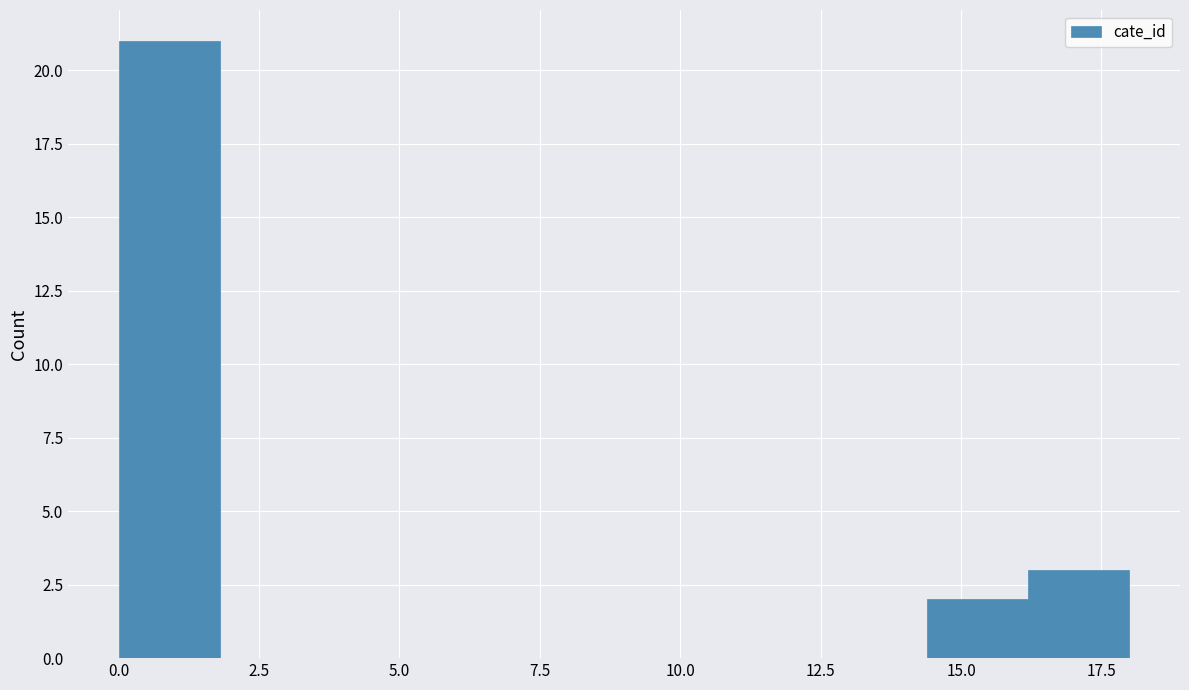

Around what value on the x-axis is the tallest bar? Give the approximate position of its centre, as read against the axis.

1.0